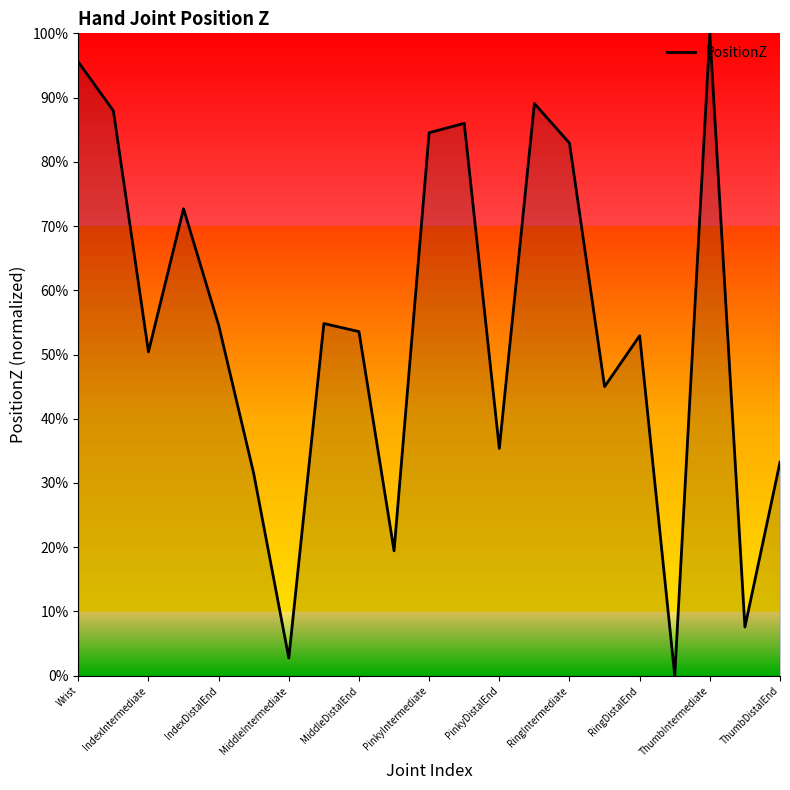

At which category does the data reach its first local valley?

IndexIntermediate